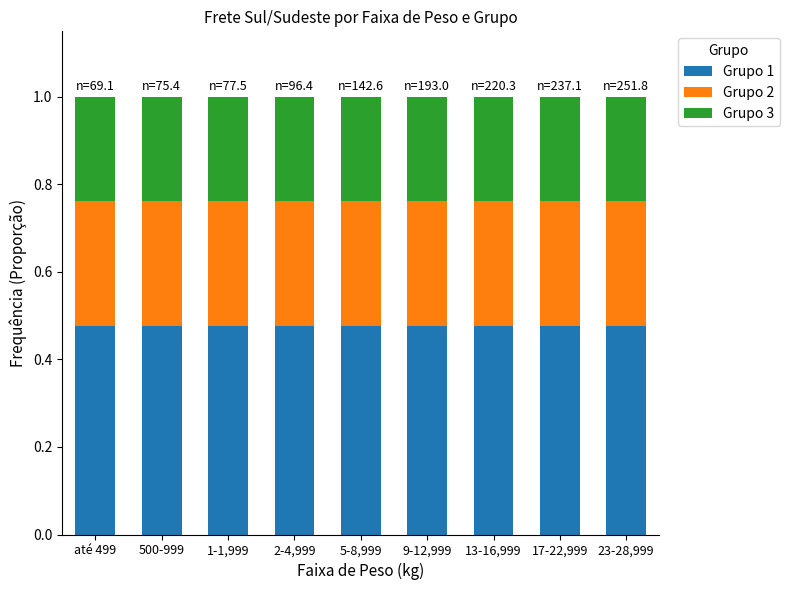

How many data points does each series have?

9